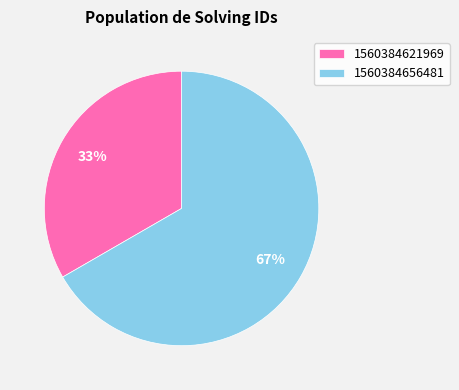

True or false: 1560384621969 accounts for 22% of the total.

False